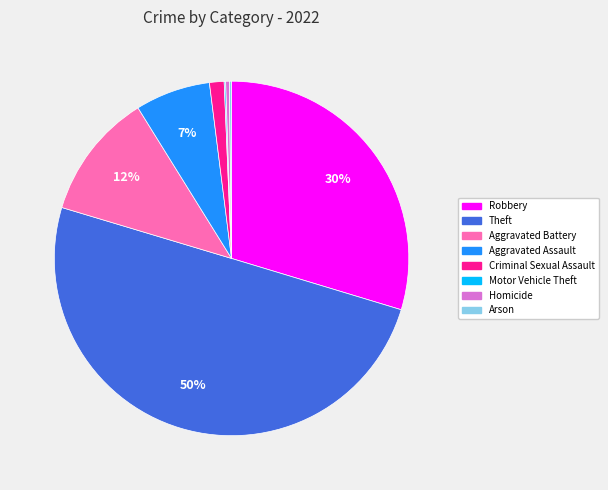

What is the largest slice in the pie chart?

Theft